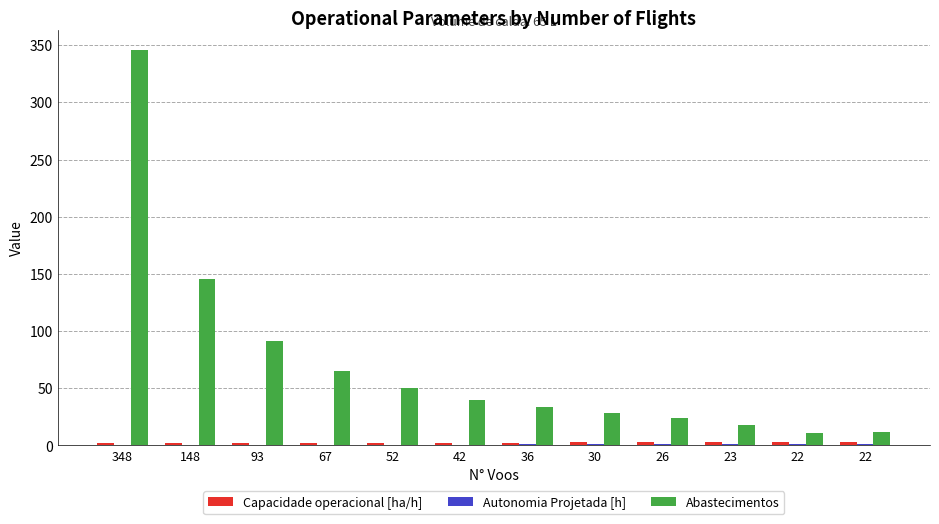

Is the value of Autonomia Projetada [h] at 36 greater than the value of Capacidade operacional [ha/h] at 36?

No